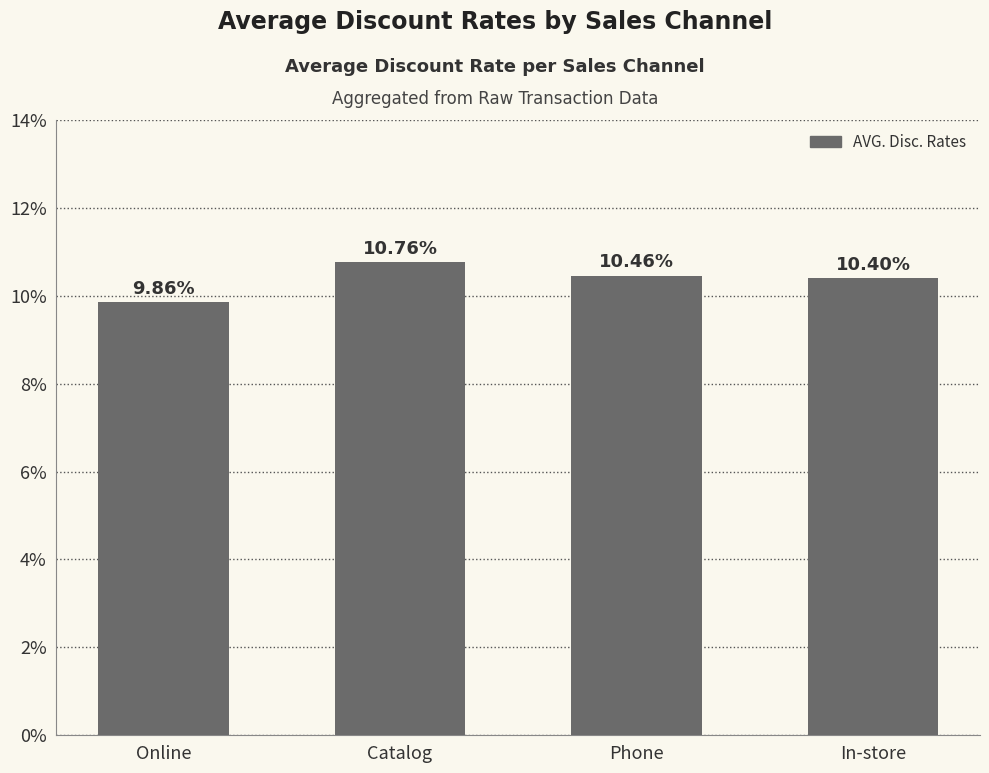

Is it true that the value at In-store is 0.1?

True